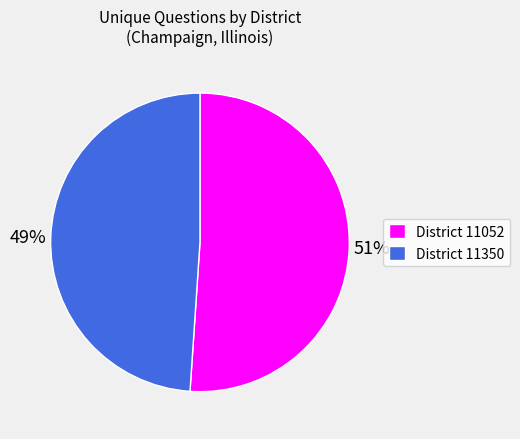

Is there a majority slice in this chart?

Yes